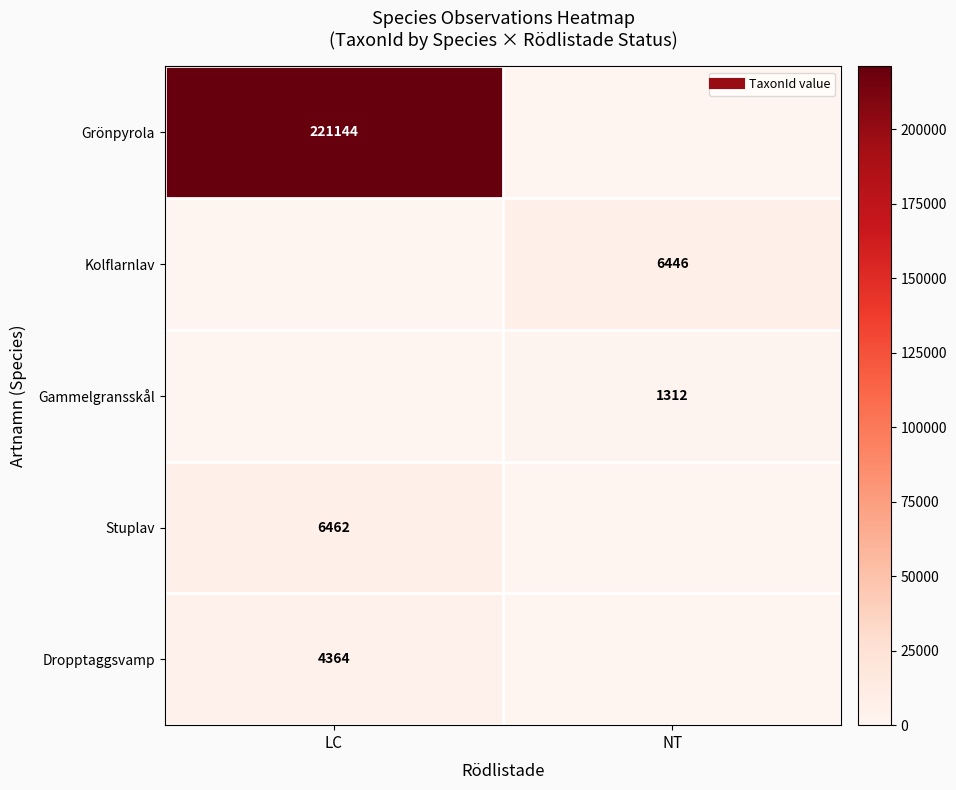

What is the spread (max minus min) of values at LC?

221144